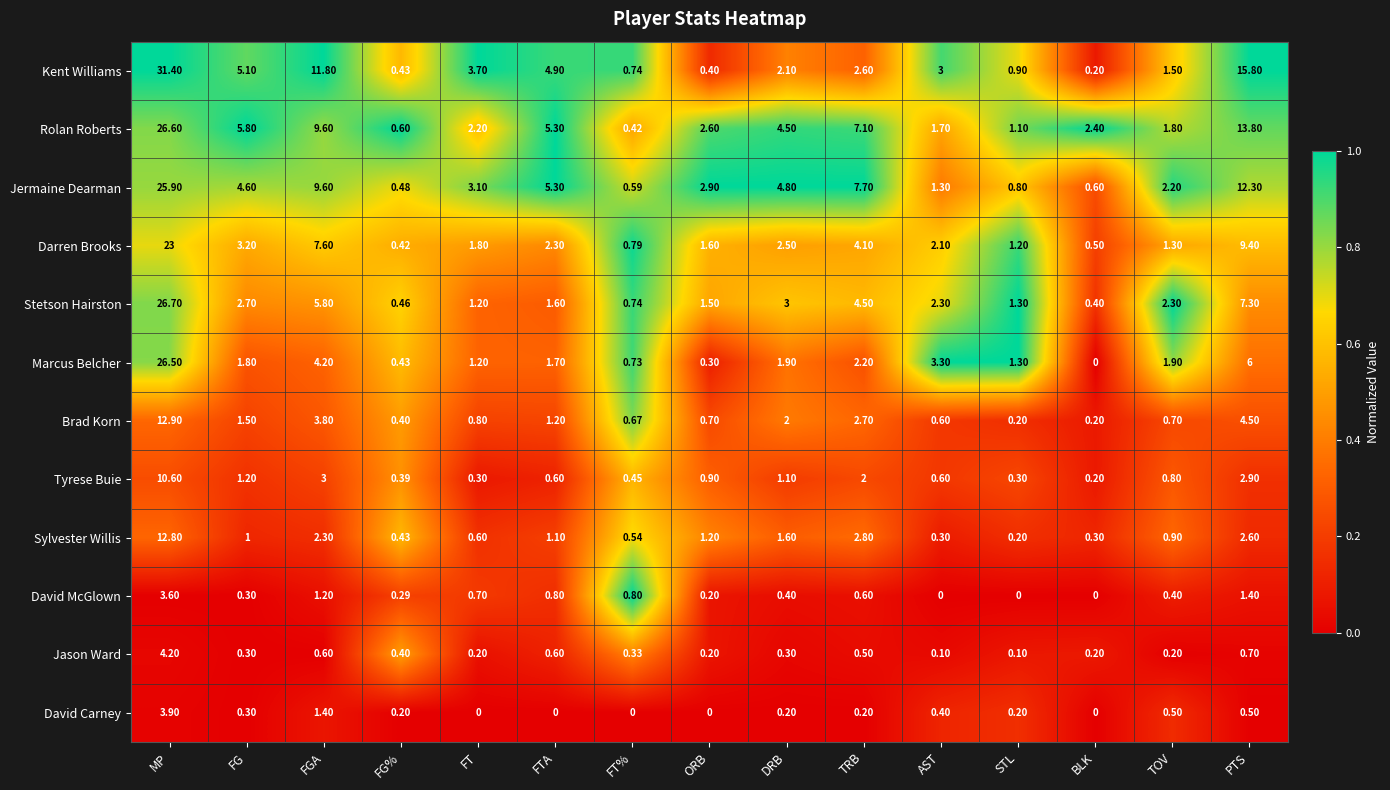

At which label does Kent Williams reach its minimum?

BLK